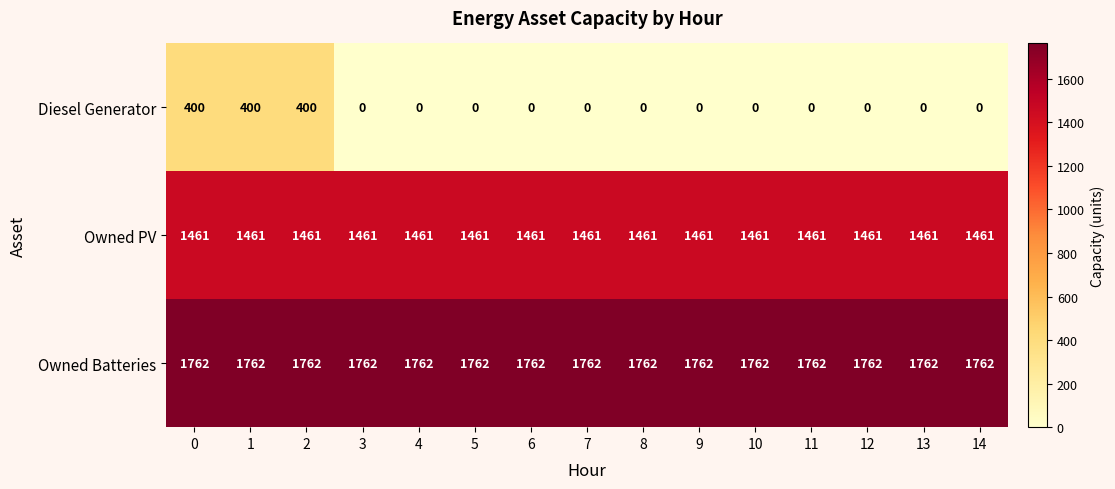

The Owned PV series shows 1461 at 14. True or false?

True